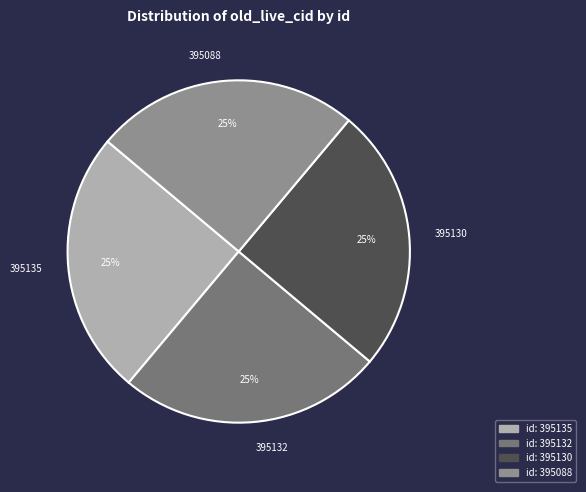

True or false: 395088 accounts for 25% of the total.

True